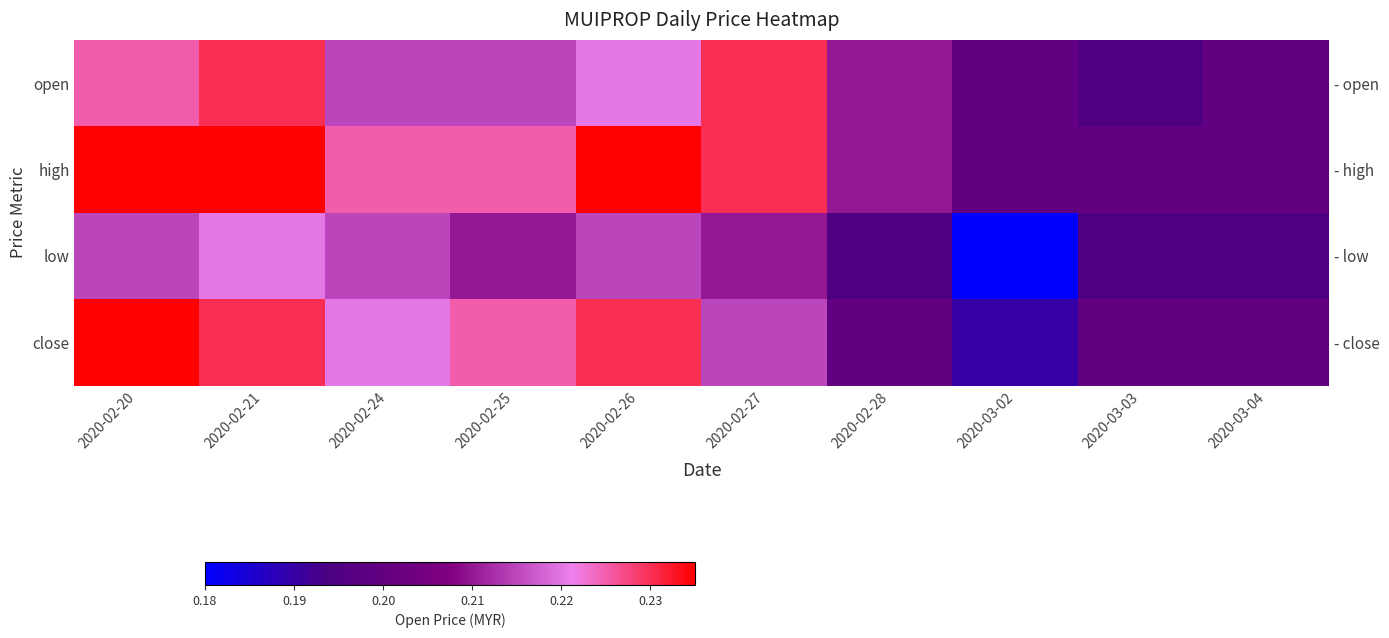

List the series in order of their peak value, lowest first.

low, open, high, close